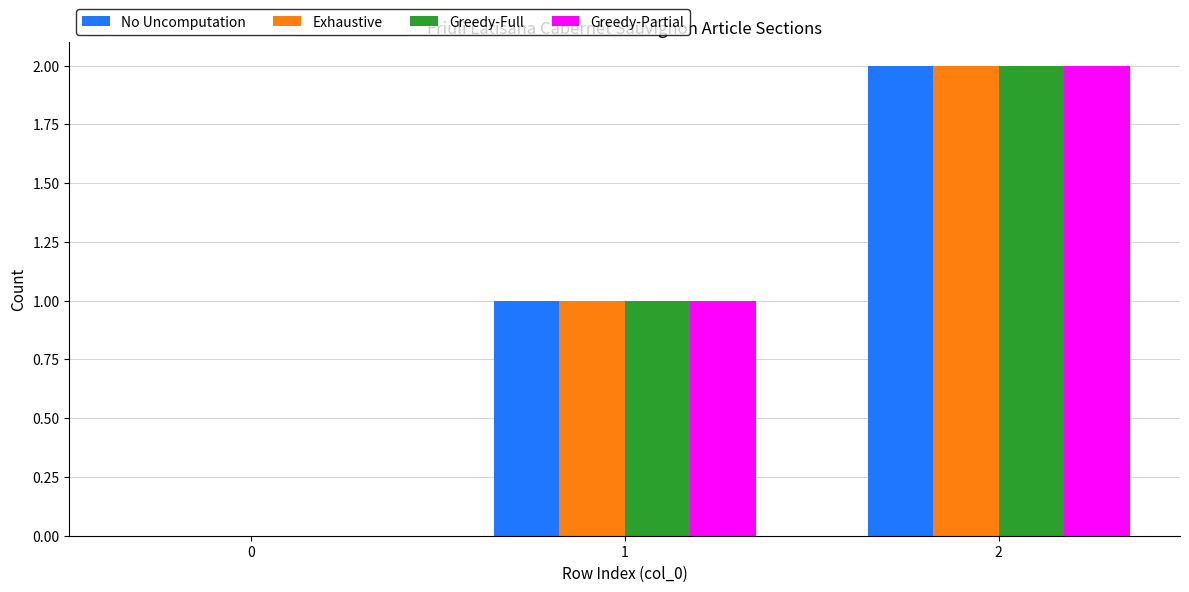

What is the sum of the Exhaustive values at 1 and 2?

3